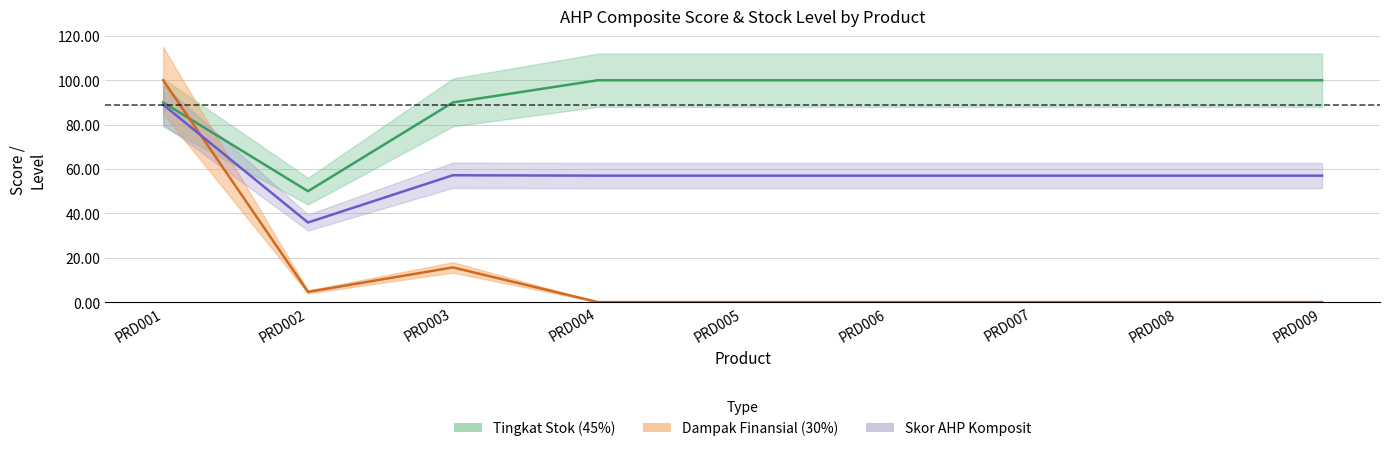

How many lines are shown in the chart?

3